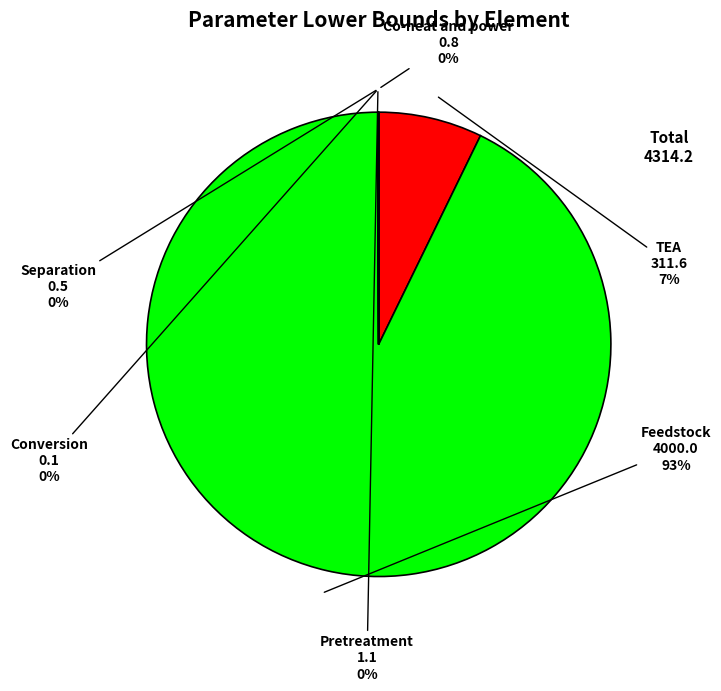

Is there any slice that represents more than half of the pie?

Yes